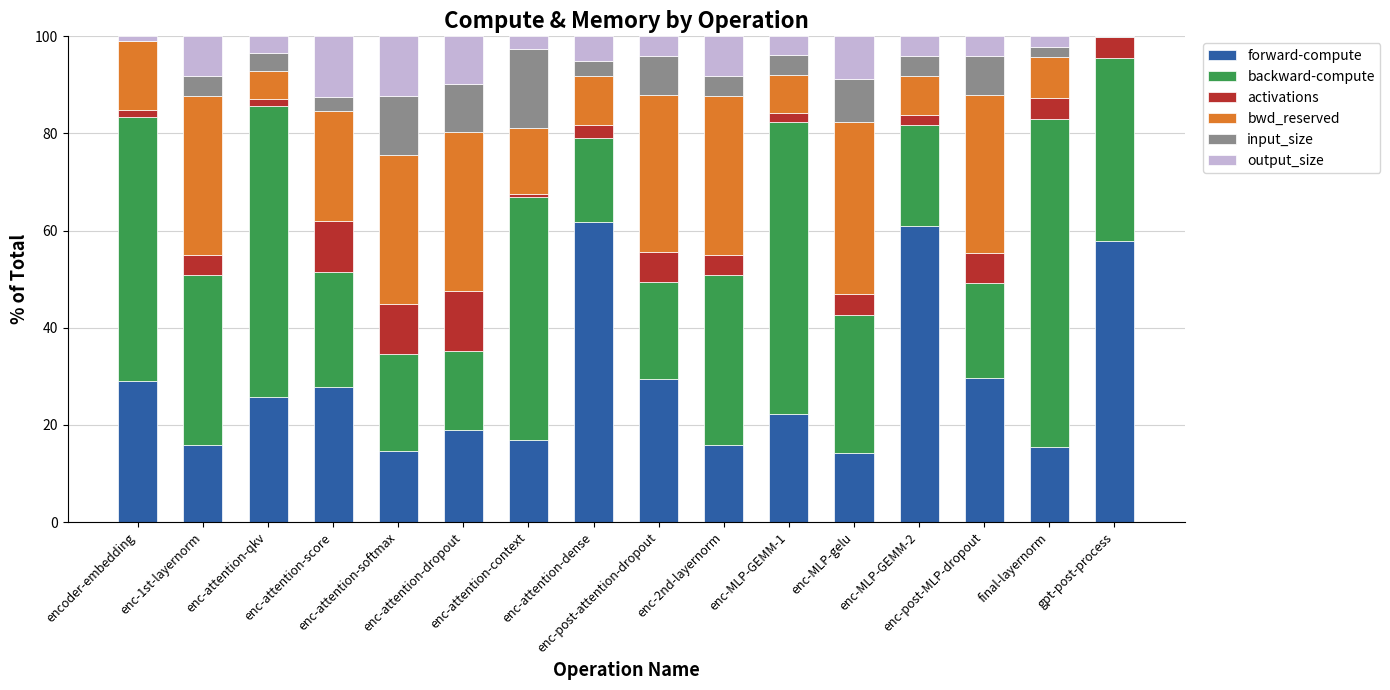

What is the highest value of the forward-compute series?

61.8